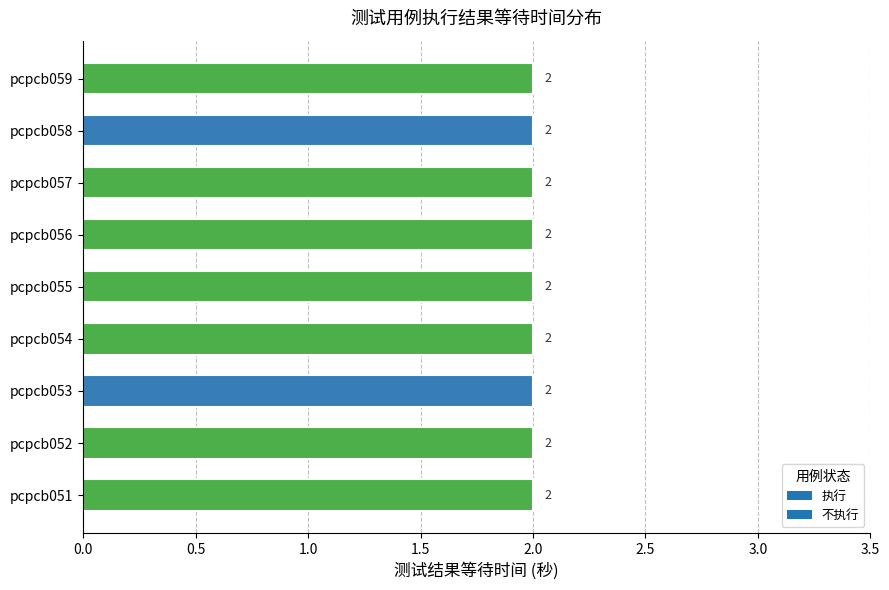

At which category is the sum across all series the highest?

pcpcb053